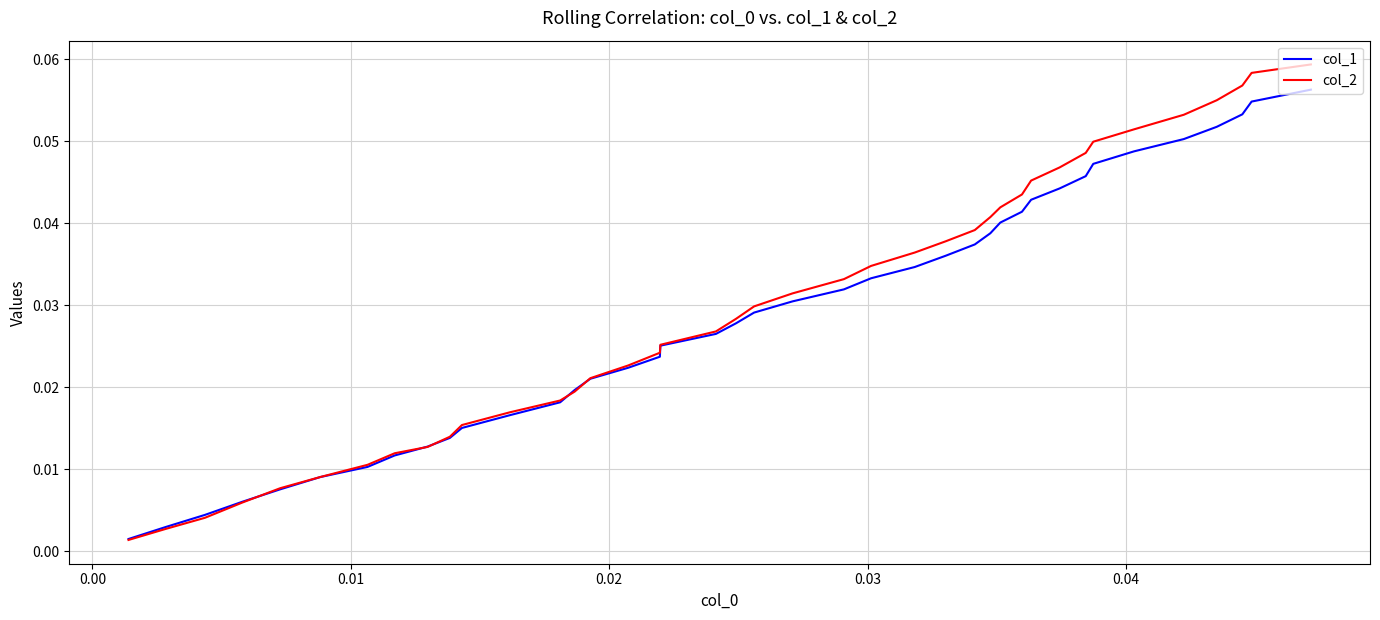

Which series has the largest range (max minus min)?

col_2